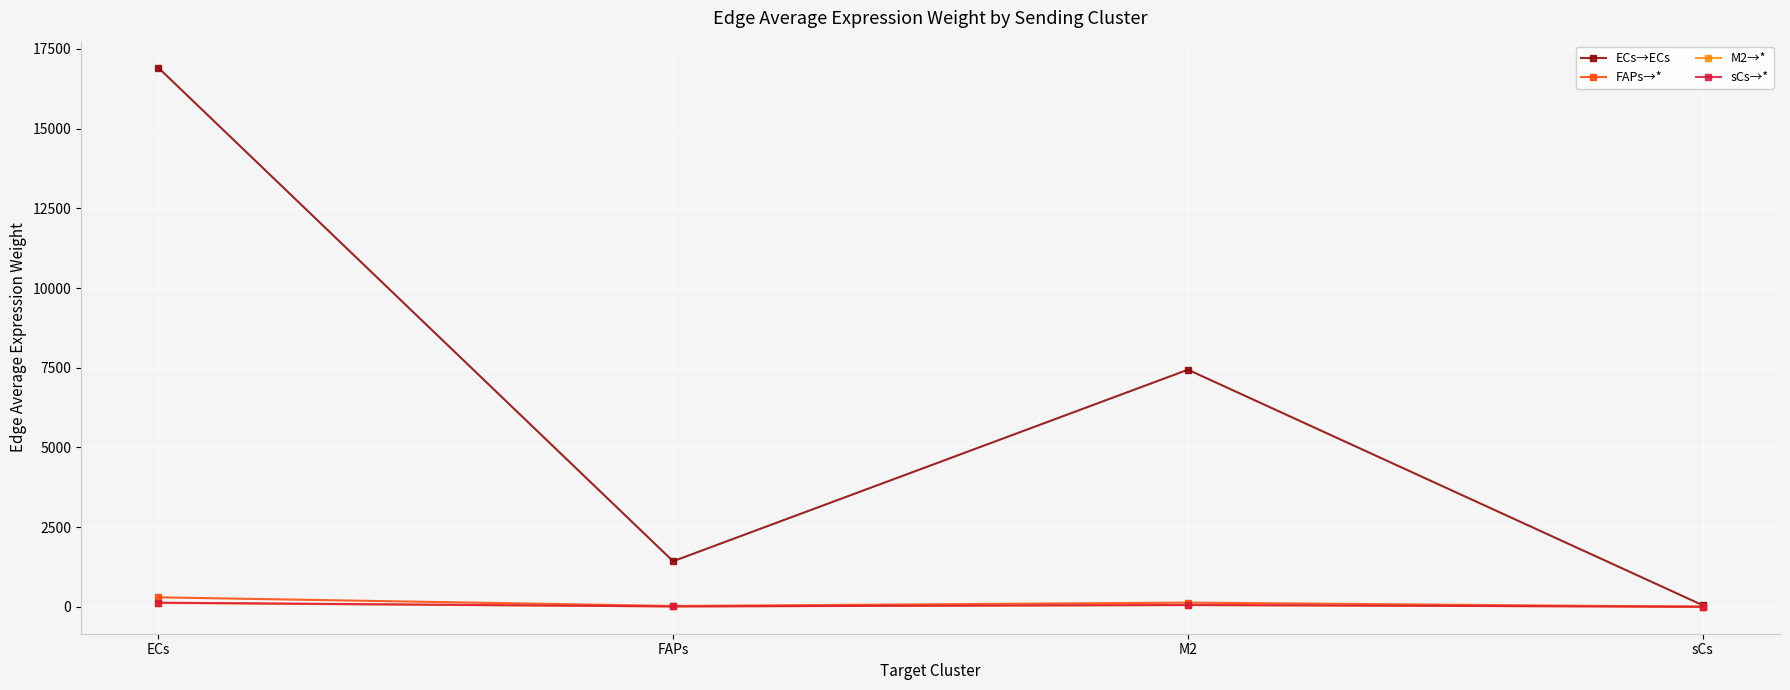

What is the label of the 4th point from the left?

sCs